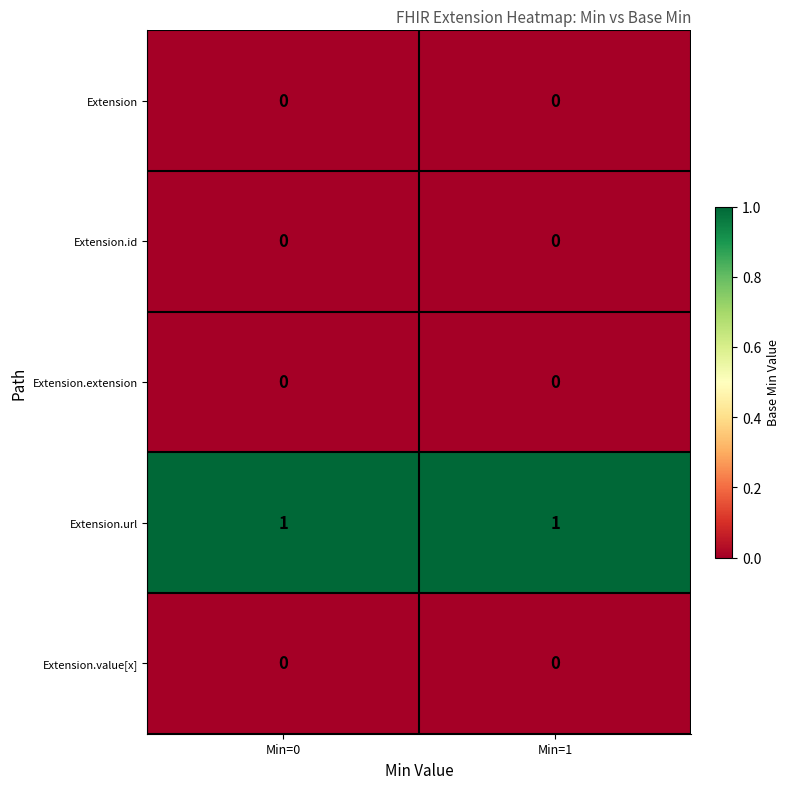

True or false: Extension.id has a value of 0 at Min=1.

True